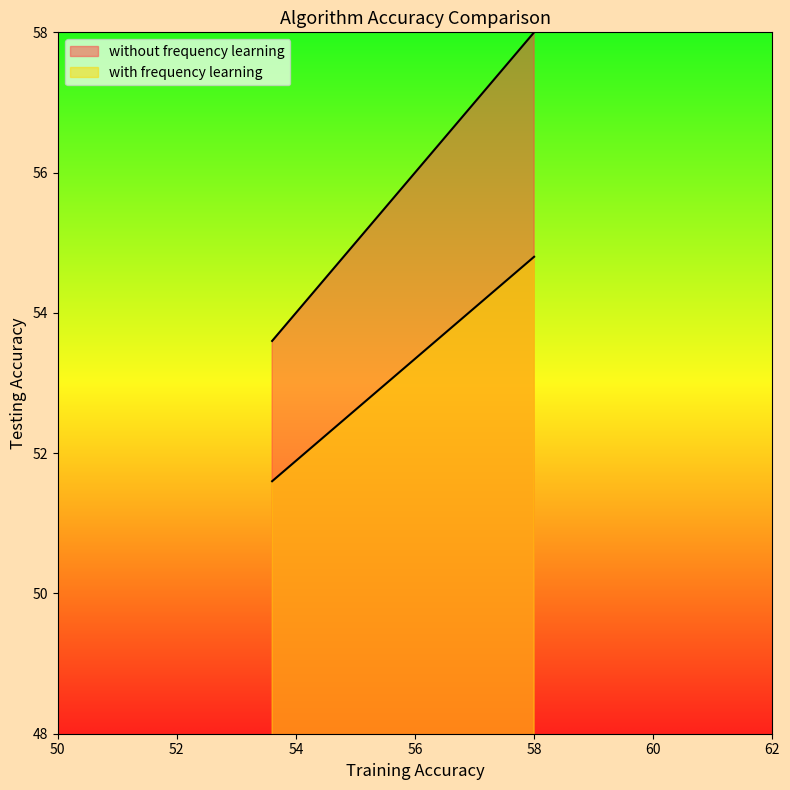

Which series has the widest spread of values?

without frequency learning